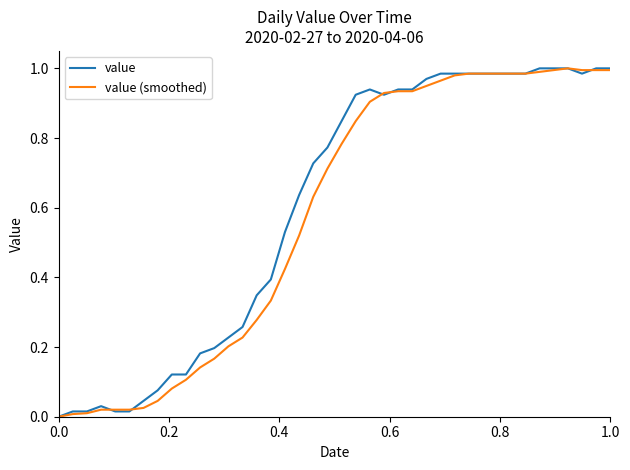

How many distinct data groups are displayed?

2